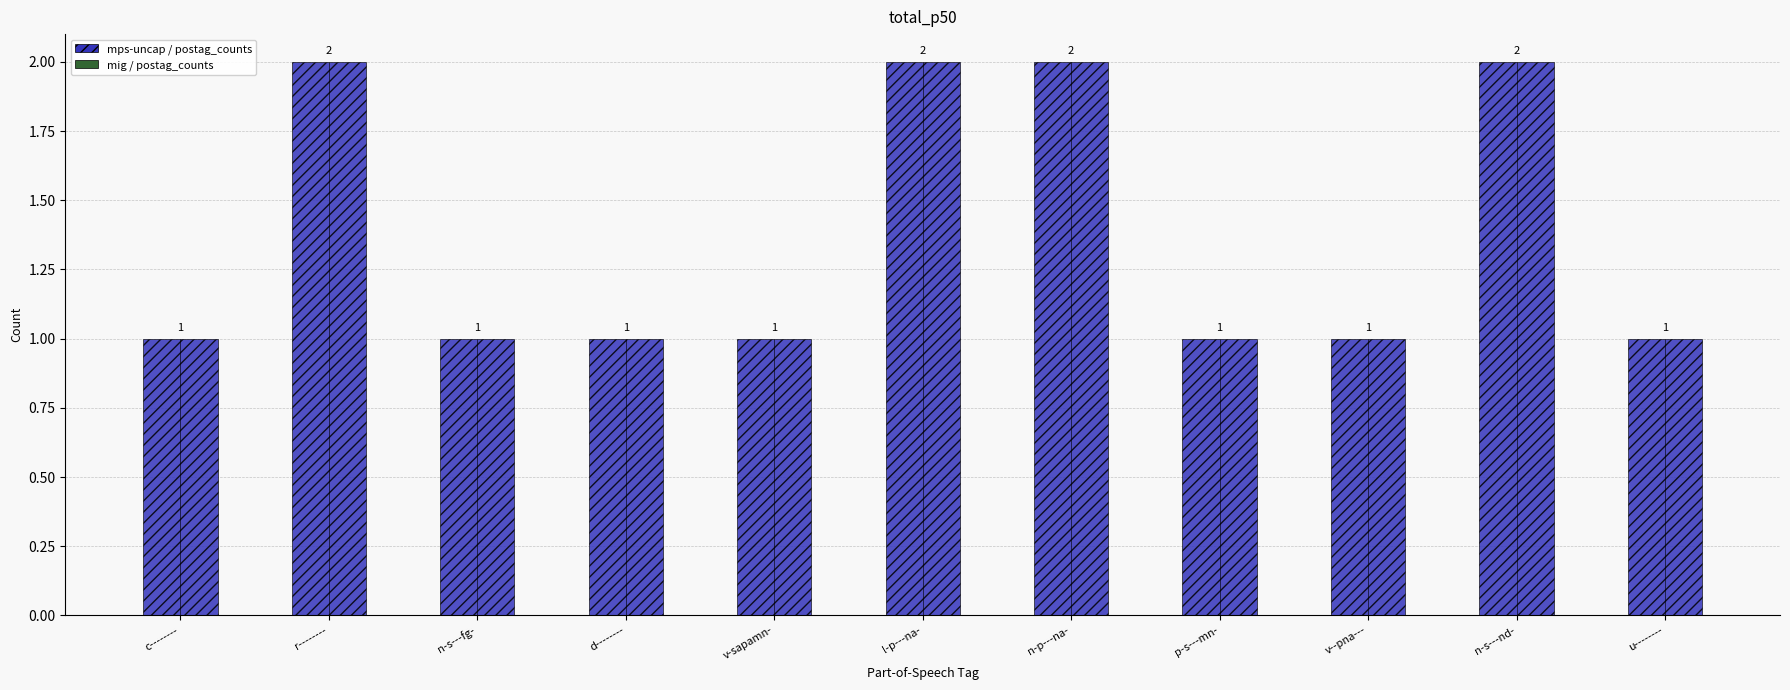

Reading right to left, extract all data points from this chart.

u--------=1	n-s---nd-=2	v--pna---=1	p-s---mn-=1	n-p---na-=2	l-p---na-=2	v-sapamn-=1	d--------=1	n-s---fg-=1	r--------=2	c--------=1